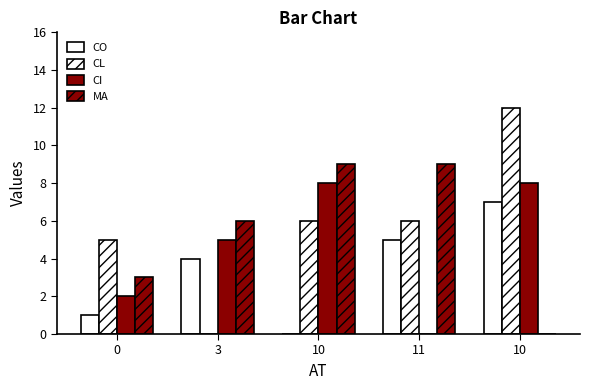

How many groups of bars are there?

5